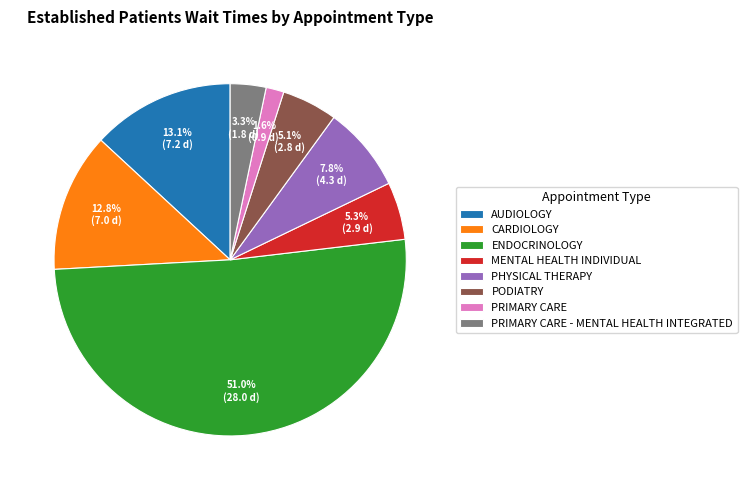

What is the total percentage of CARDIOLOGY and PODIATRY?

17.9%